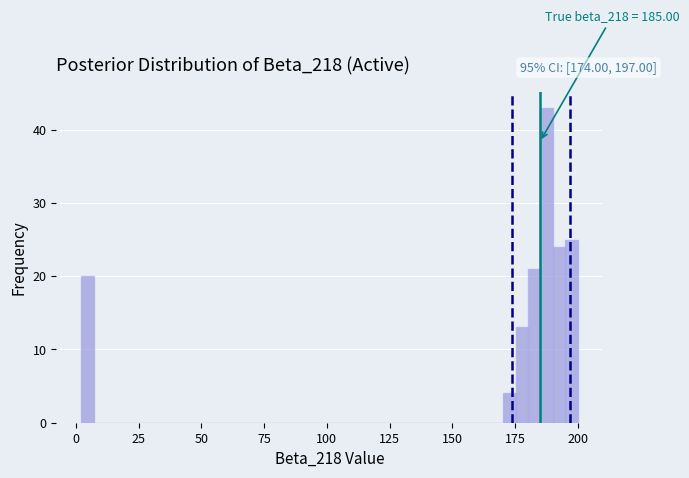

Read against the x-axis, roughly where is the centre of the tallest bar?

190